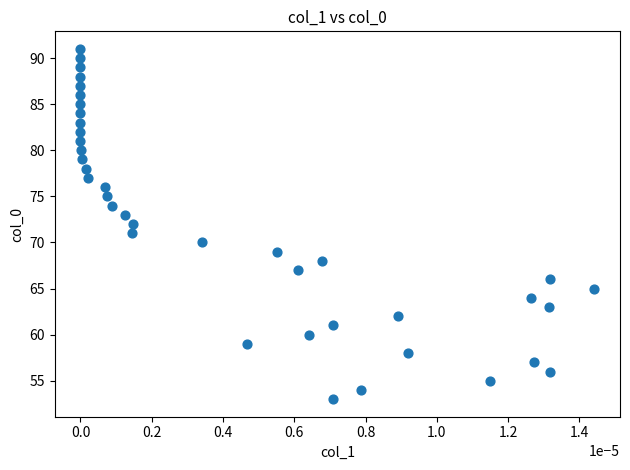

What is the range of Y values (max minus min)?

38